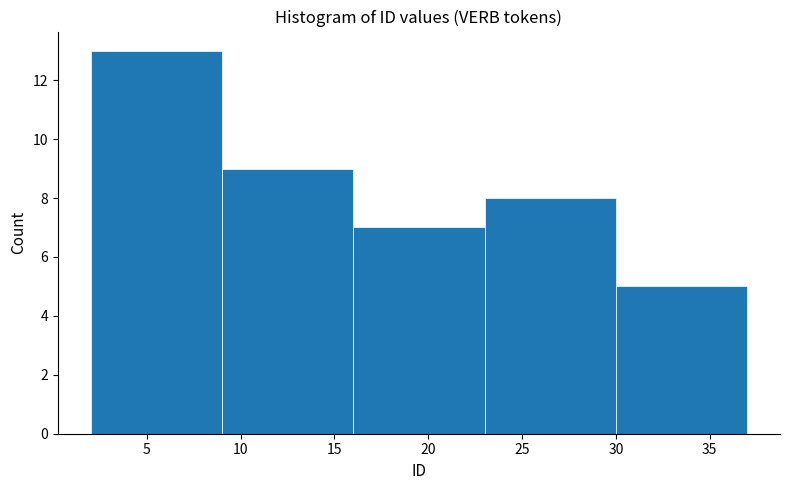

Which range on the x-axis has the tallest bar?

2 to 9